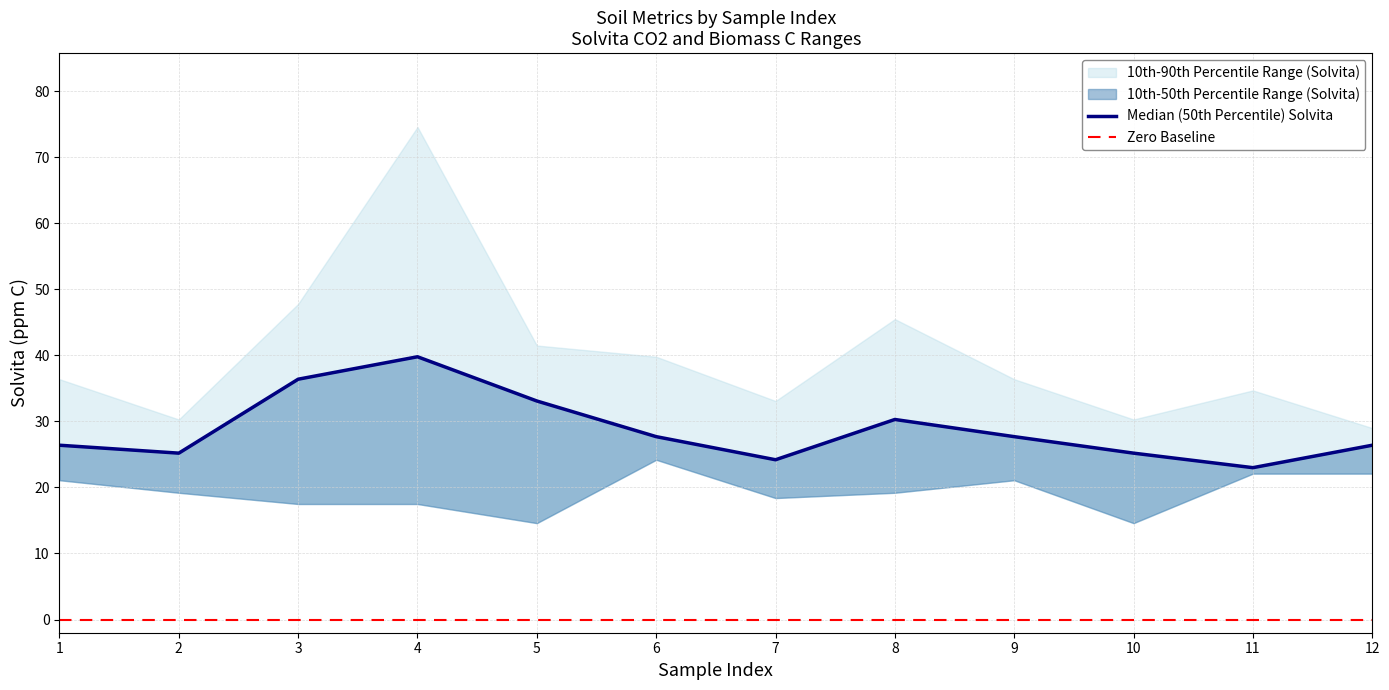

Reading right to left, what are all the values shown in this chart?

Median (50th Percentile) Solvita: 12=26.4	11=23.0	10=25.2	9=27.7	8=30.3	7=24.2	6=27.7	5=33.1	4=39.8	3=36.4	2=25.2	1=26.4
Zero Baseline: 12=0.0	11=0.0	10=0.0	9=0.0	8=0.0	7=0.0	6=0.0	5=0.0	4=0.0	3=0.0	2=0.0	1=0.0